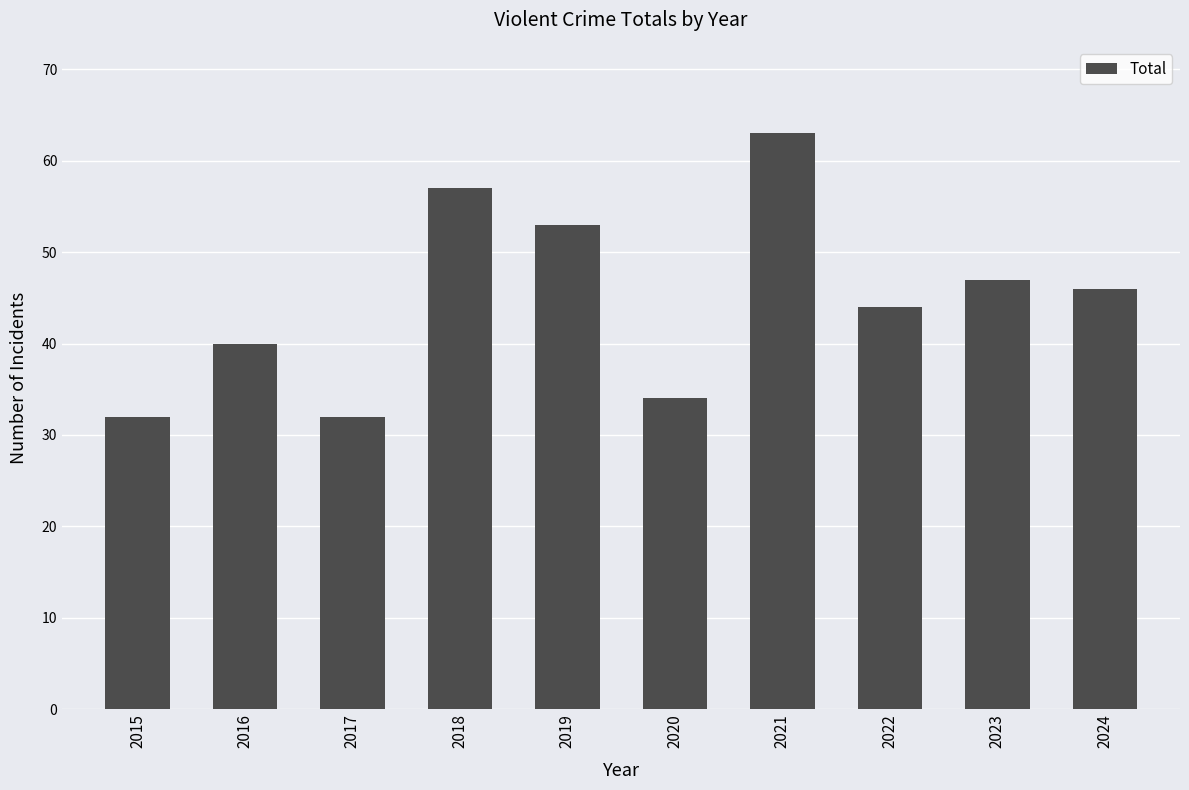

How many series are shown in this chart?

1